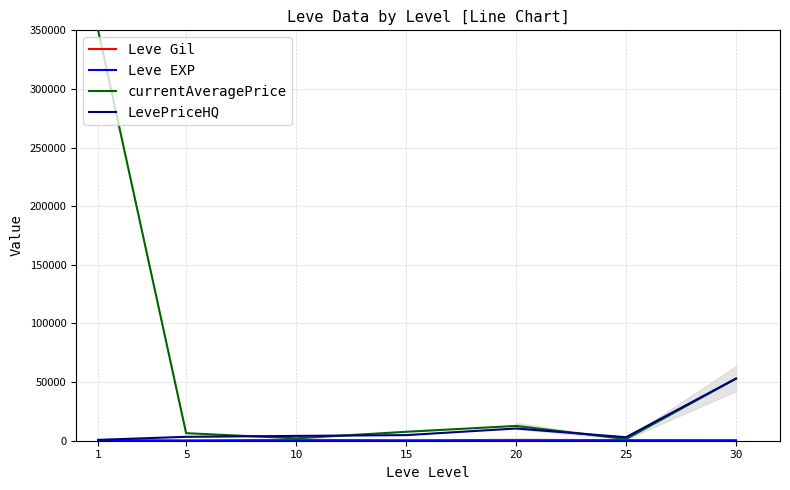

What is the maximum value shown in the chart?

350000.0